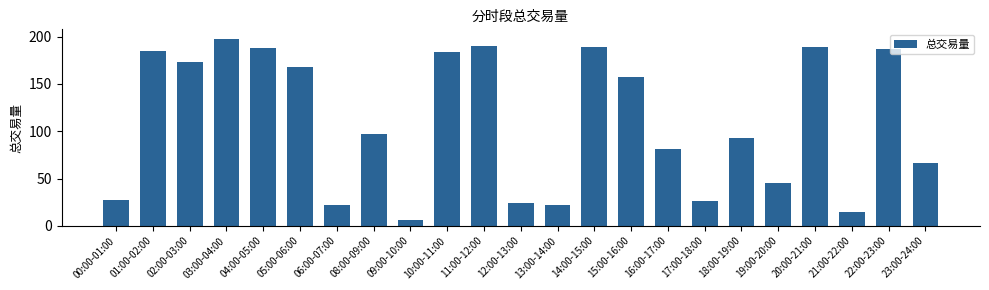

Are the bars grouped side by side (vs. stacked)?

No